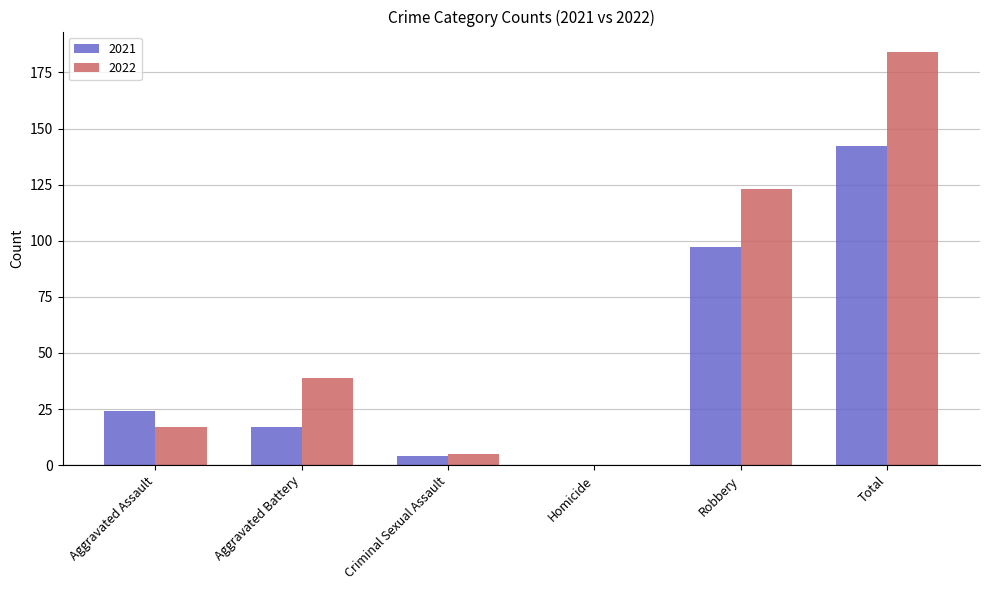

What is the sum of the 2021 values at Total and Criminal Sexual Assault?

146